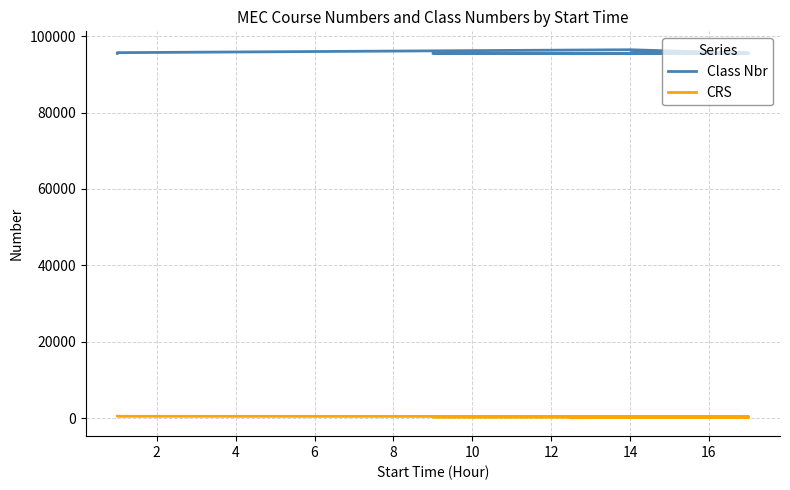

The Class Nbr series shows 52380 at 6. True or false?

False